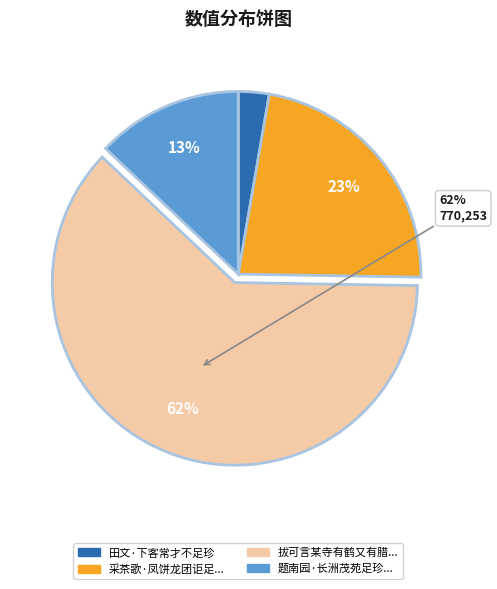

Is there any slice that represents more than half of the pie?

Yes